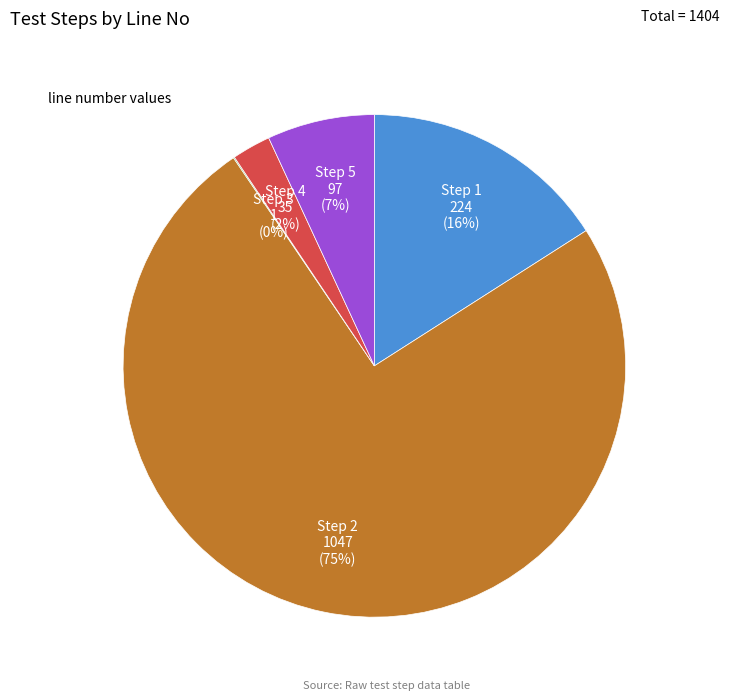

To the nearest percent, what is the difference between the largest and smallest slice percentages?

75%